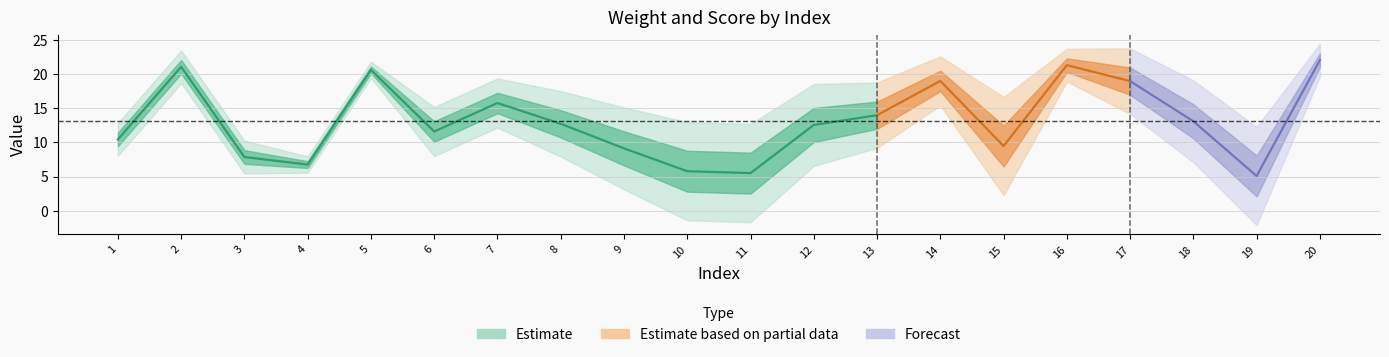

Is this an area chart (filled region under the line)?

No